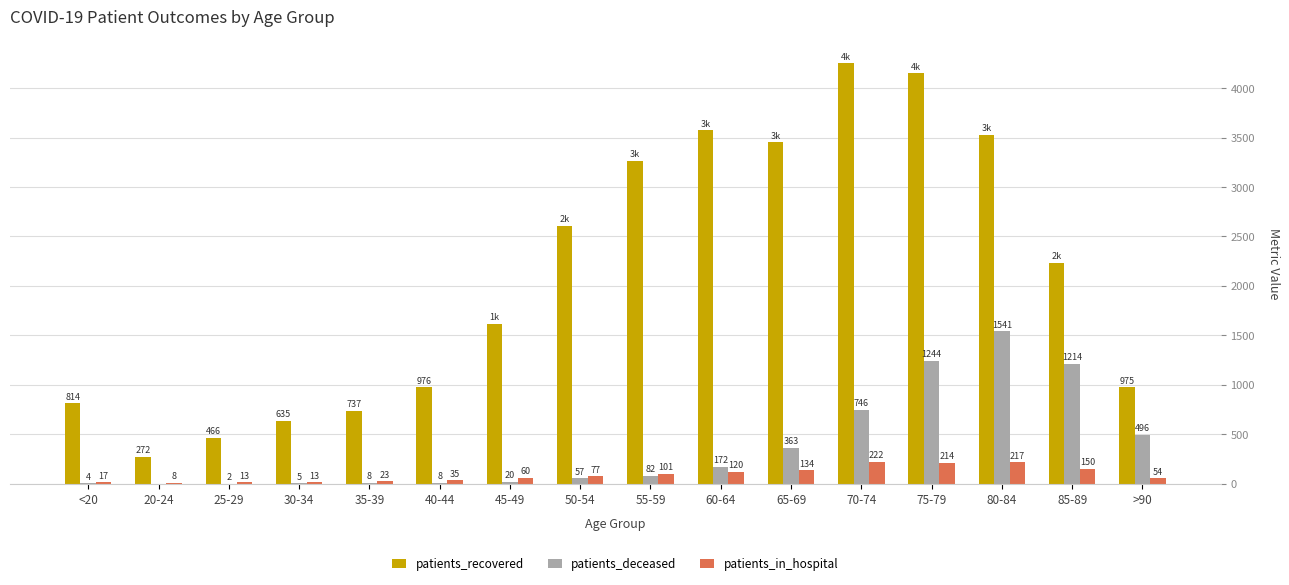

What is the average value of the patients_in_hospital series?

91